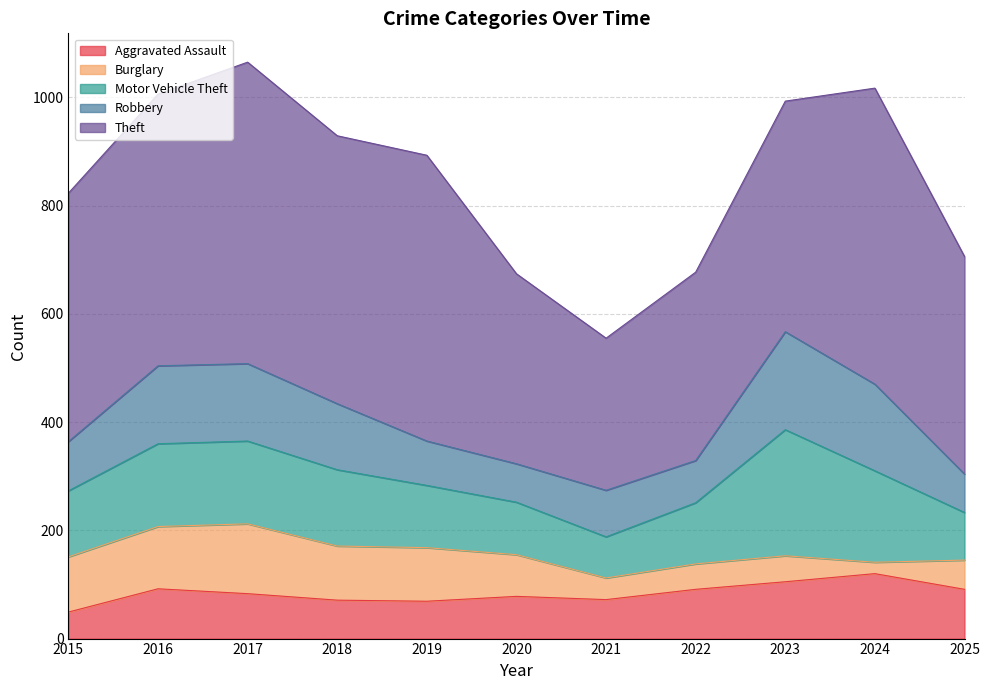

At which category is the sum across all series the highest?

2017